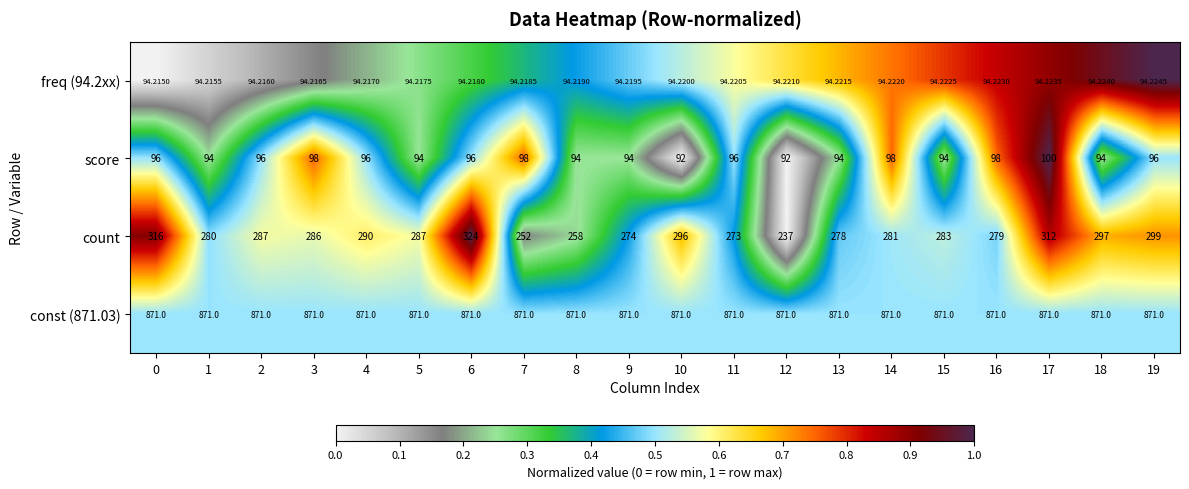

Which series has the largest range (max minus min)?

count